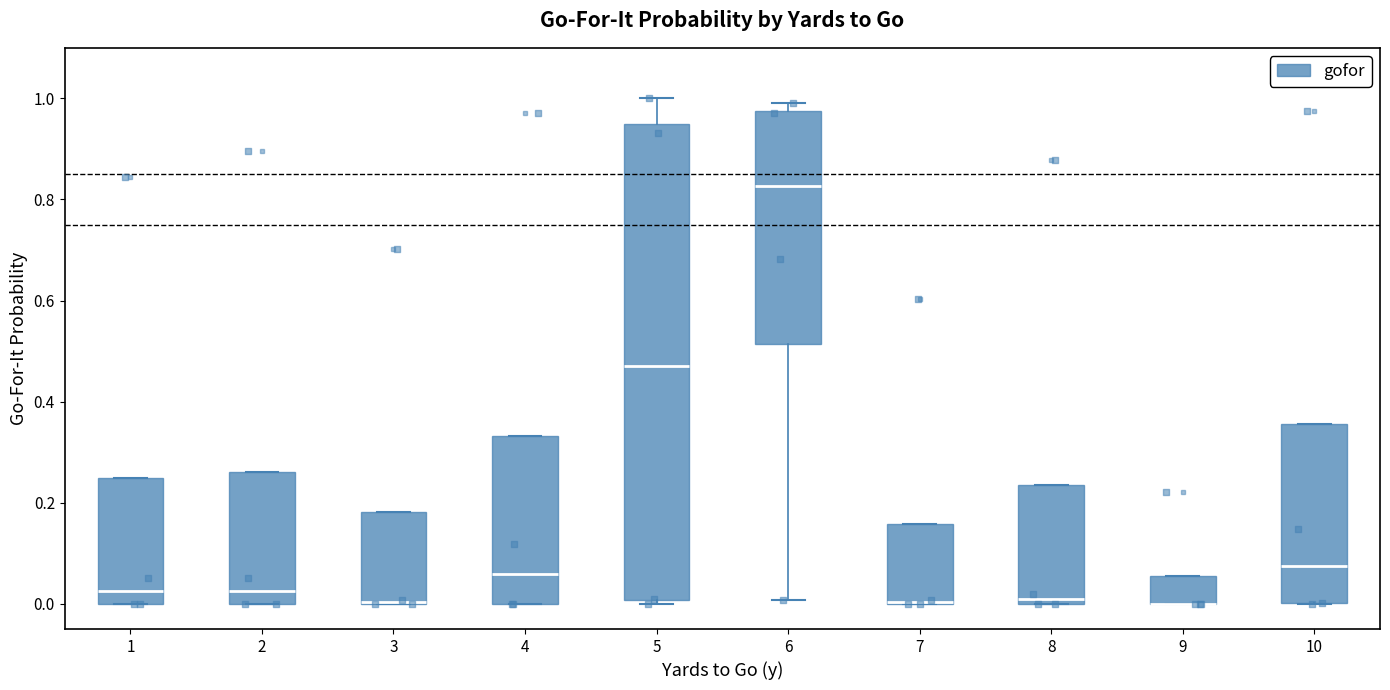

Comparing the boxes themselves (not the whiskers), which one is the tallest?

5